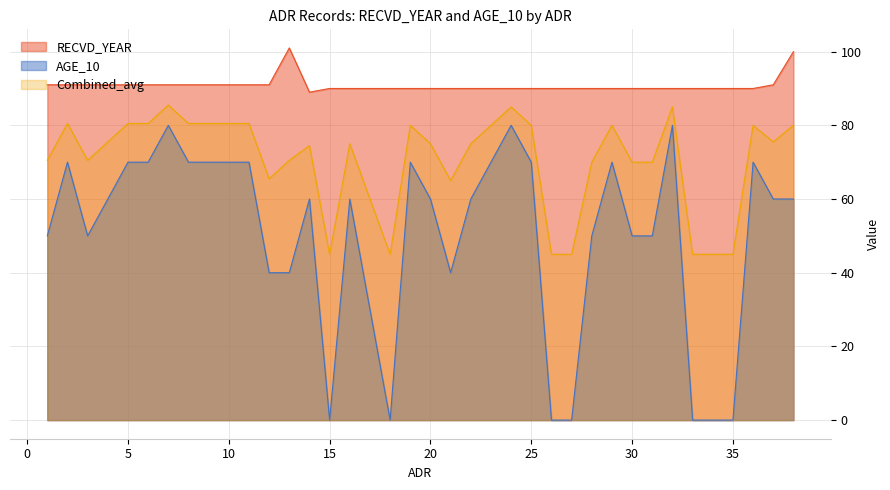

What is the difference between the AGE_10 values at 7 and 23?

10